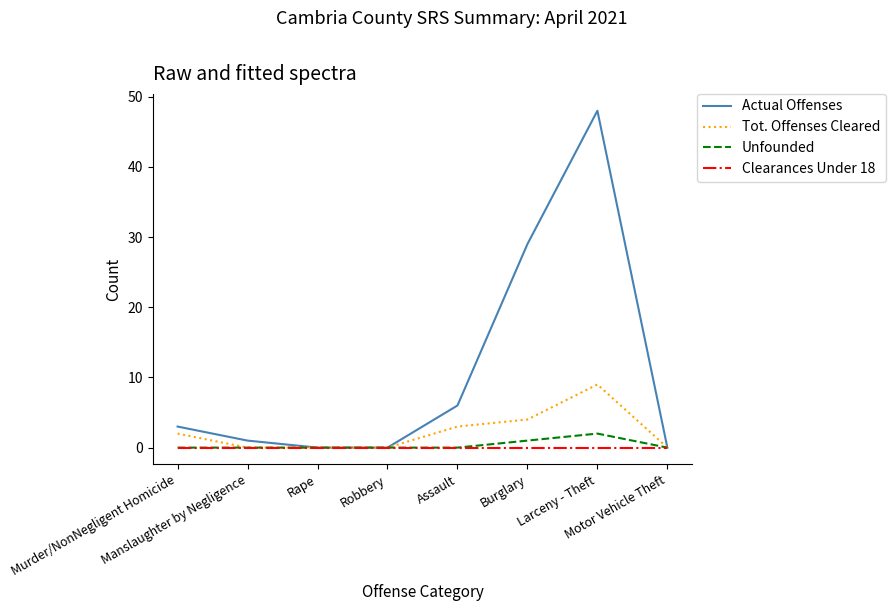

What is the approximate value of Actual Offenses at Burglary?

29